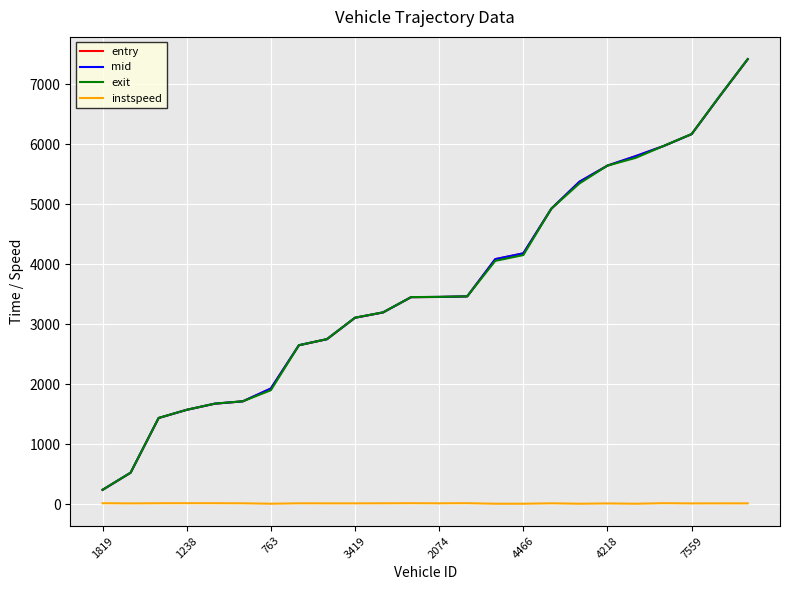

How many values in the mid series exceed 3452?

12